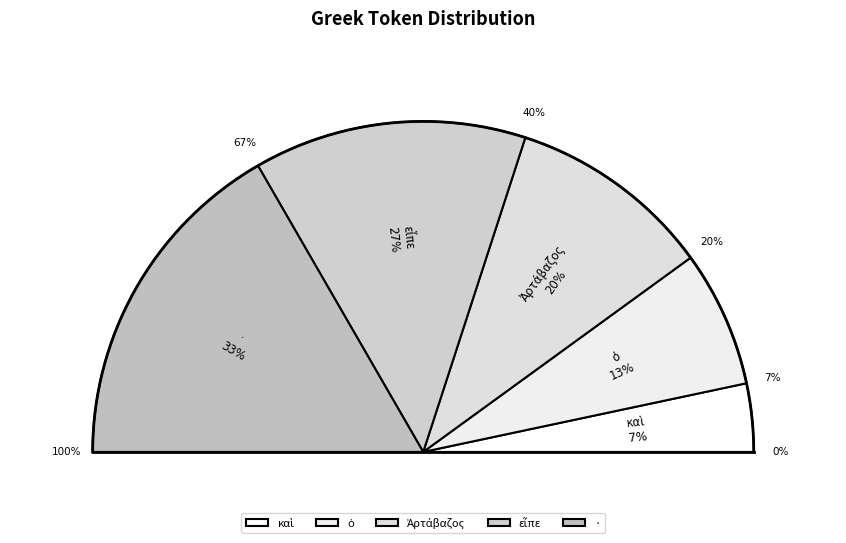

Rank the categories by value from lowest to highest.

καὶ, ὁ, Ἀρτάβαζος, εἶπε, ·